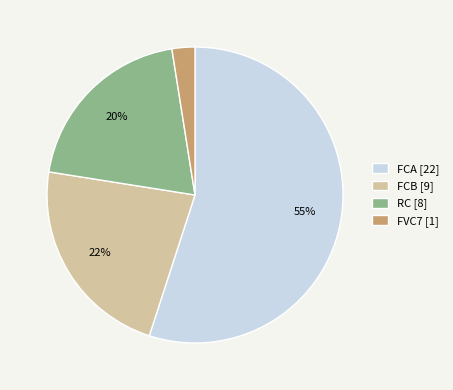

Which has a higher value, FCB [9] or FVC7 [1]?

FCB [9]